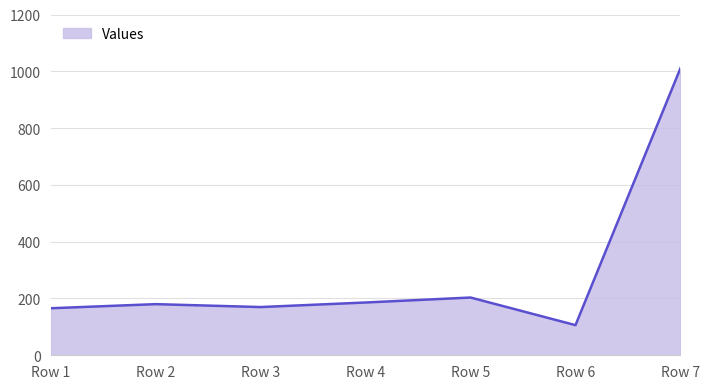

Approximately how many times larger is the value at Row 3 compared to Row 2?

0.9